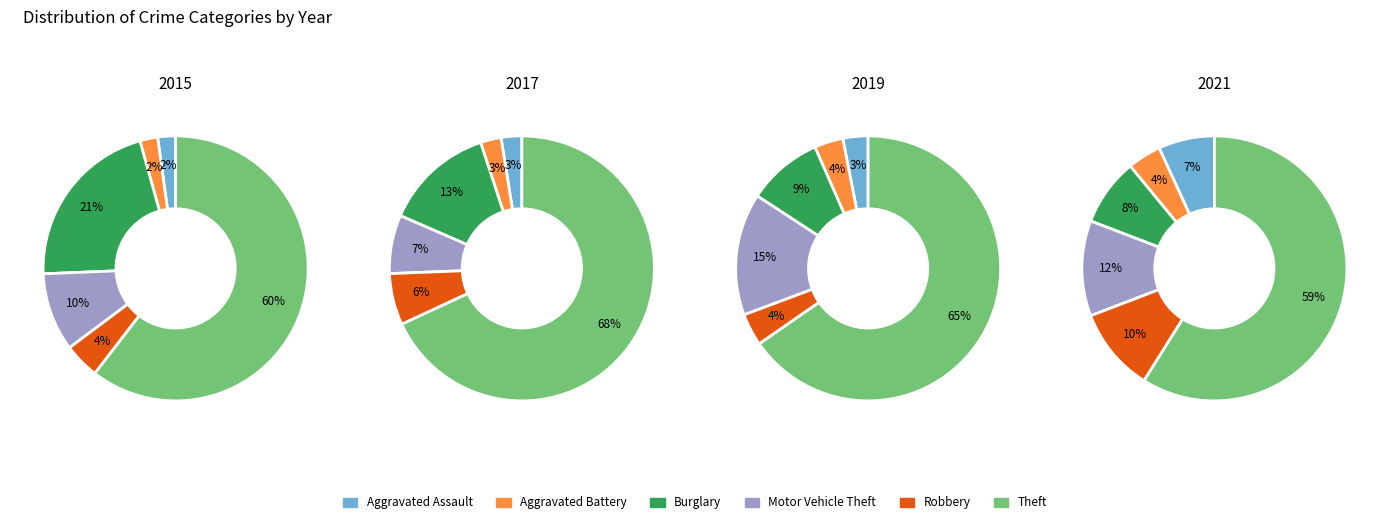

Rank the series at 0 from highest to lowest value.

Theft, Burglary, Motor Vehicle Theft, Robbery, Aggravated Assault, Aggravated Battery